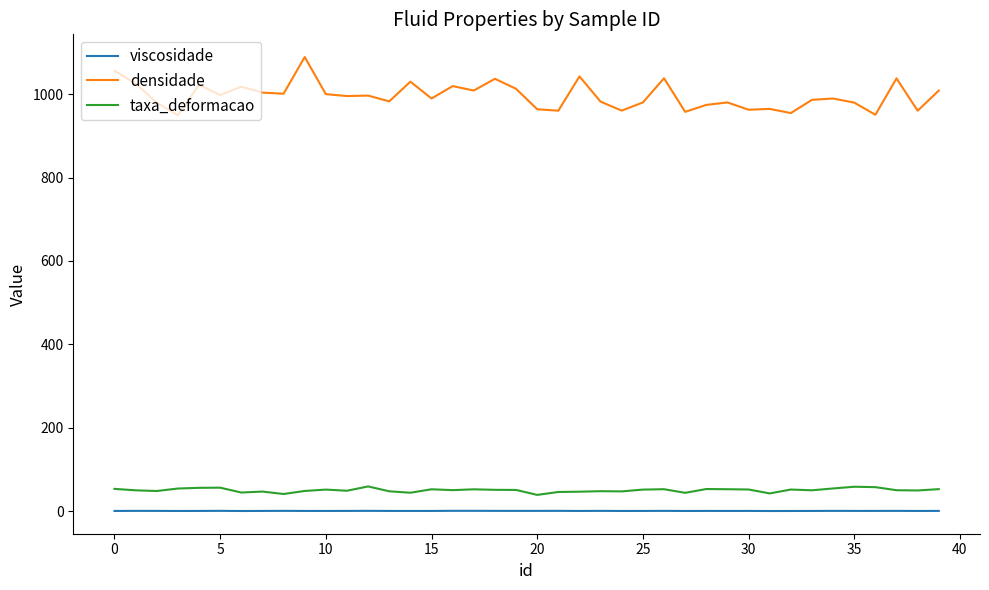

Which series has the widest spread of values?

densidade